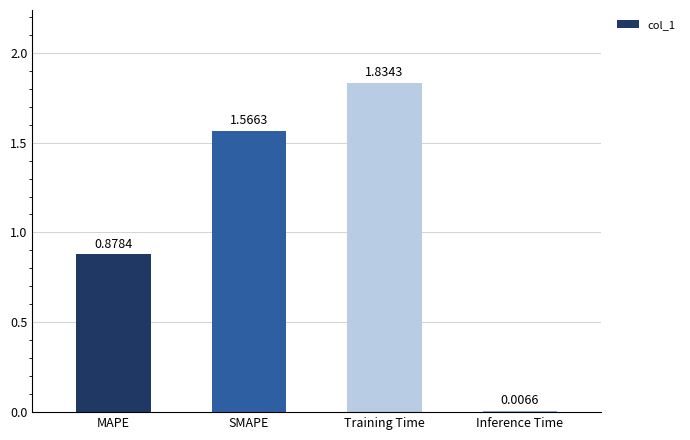

Which has a higher value, MAPE or Inference Time?

MAPE